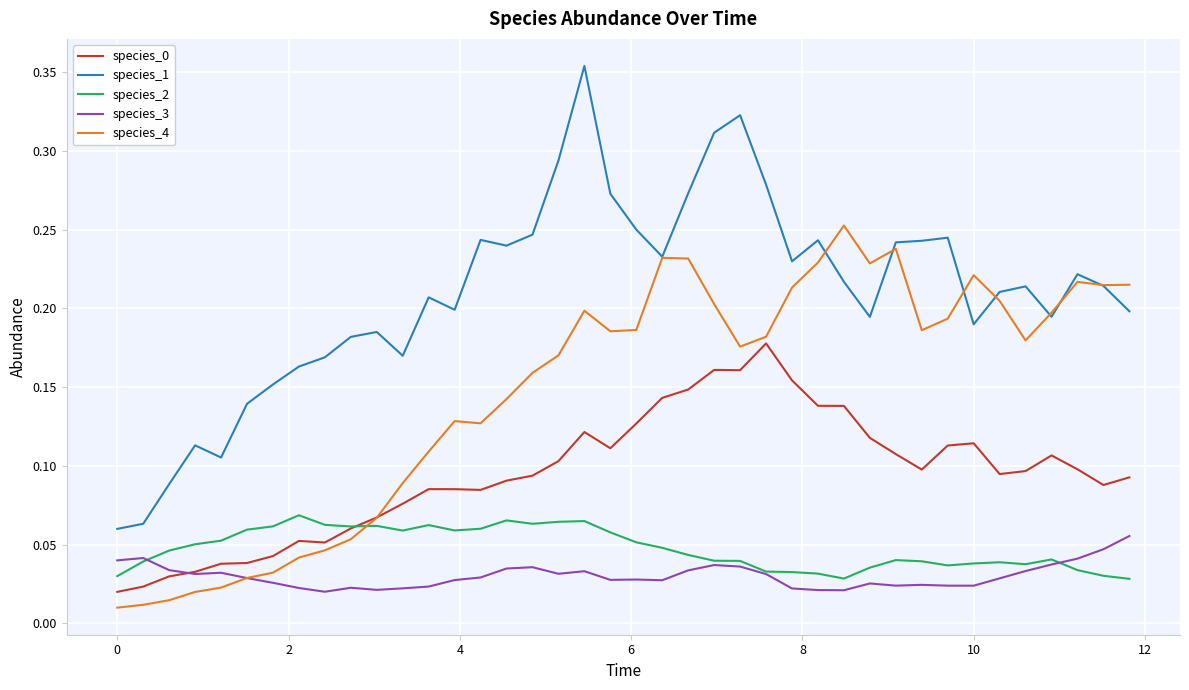

How many lines are shown in the chart?

5